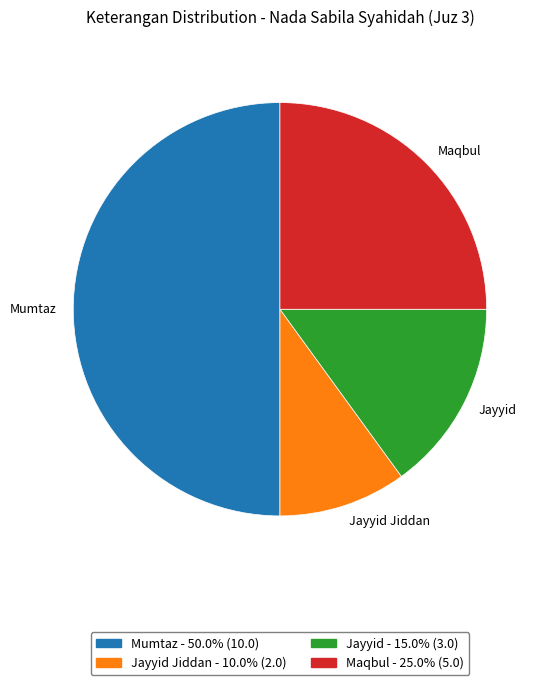

Which category has the biggest portion of the pie?

Mumtaz